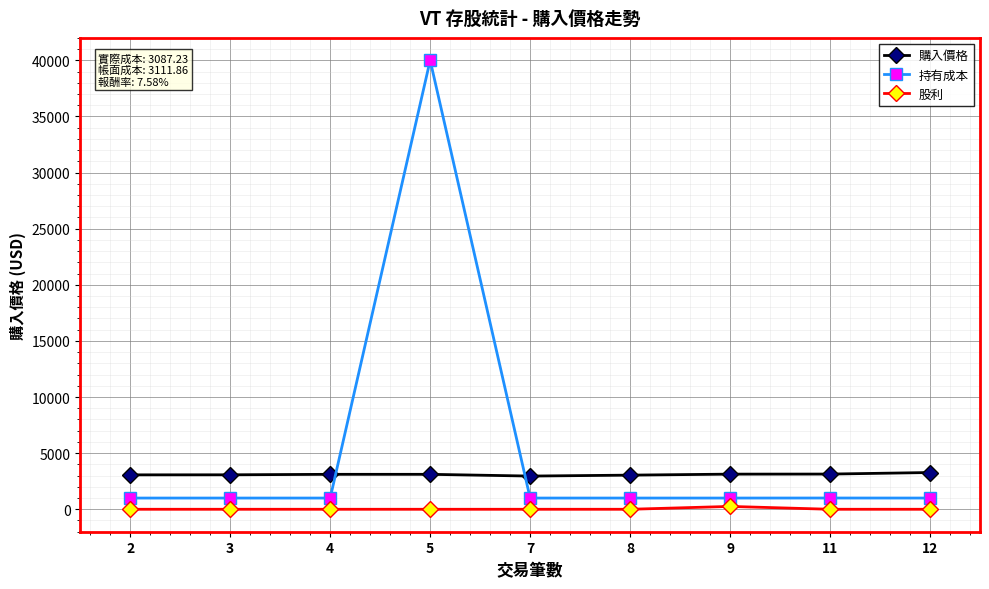

Which series has the largest total across all categories?

持有成本